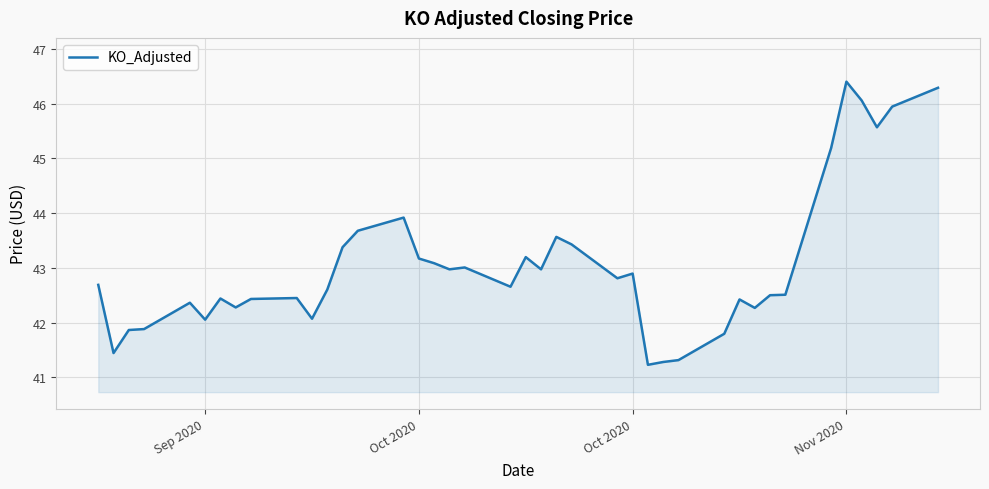

Reading right to left, transcribe all the data shown in this chart.

46.3	45.9	45.6	46.1	46.4	45.2	42.5	42.5	42.3	42.4	41.8	41.3	41.3	41.2	42.9	42.8	43.4	43.6	43.0	43.2	42.7	43.0	43.0	43.1	43.2	43.9	43.7	43.4	42.6	42.1	42.4	42.4	42.3	42.4	42.1	42.4	41.9	41.9	41.4	42.7